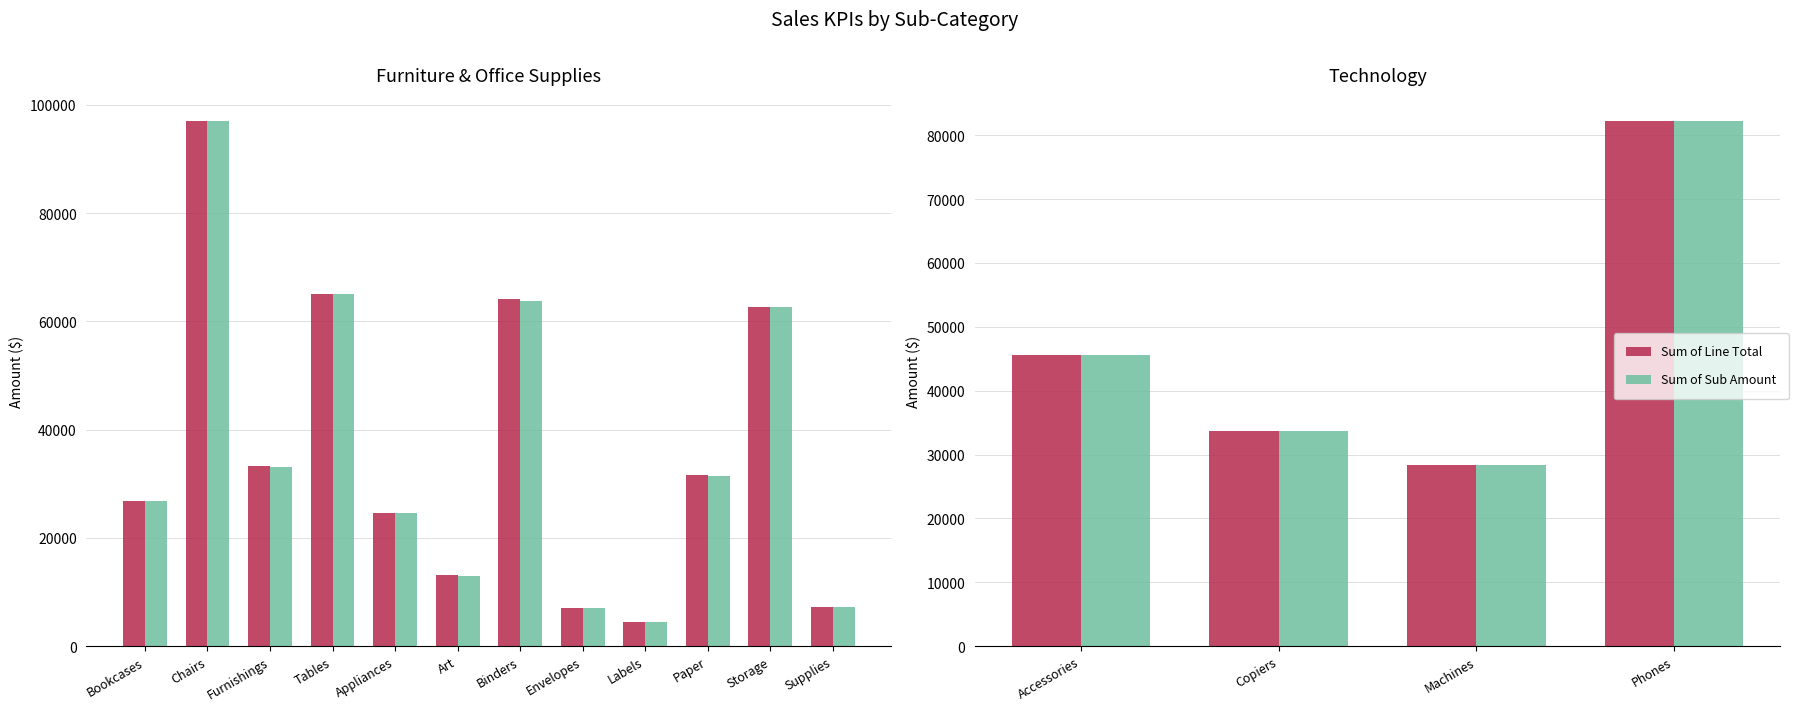

Rank the series at Accessories from highest to lowest value.

Sum of Line Total, Sum of Sub Amount